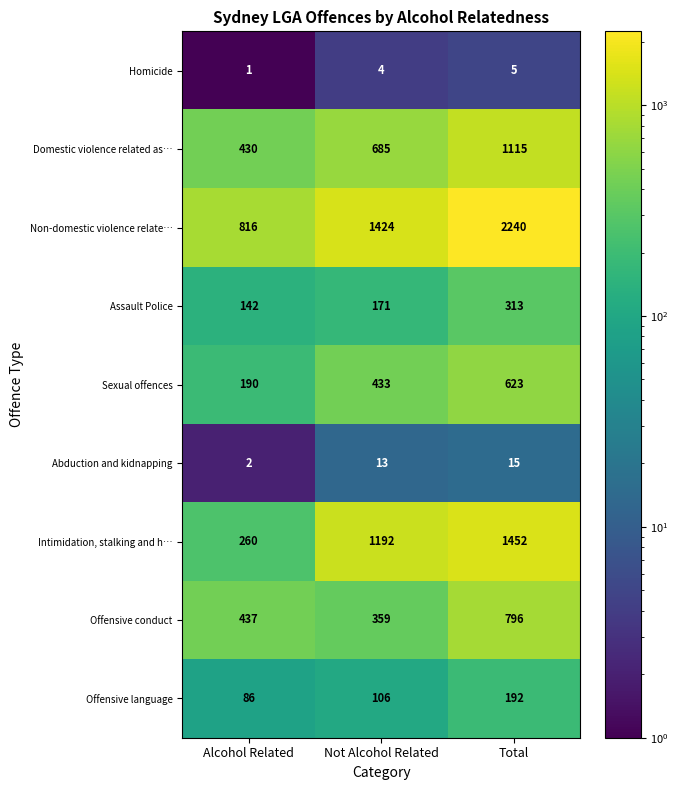

Which series changed the most between Alcohol Related and Not Alcohol Related?

Intimidation, stalking and h…